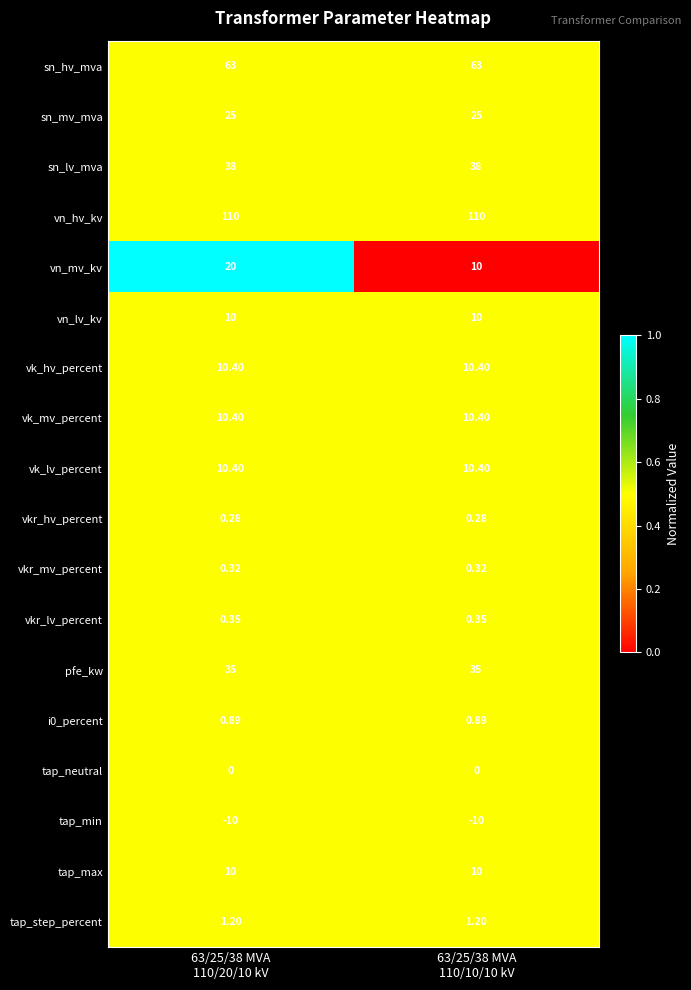

Which series has the largest total across all categories?

vn_hv_kv